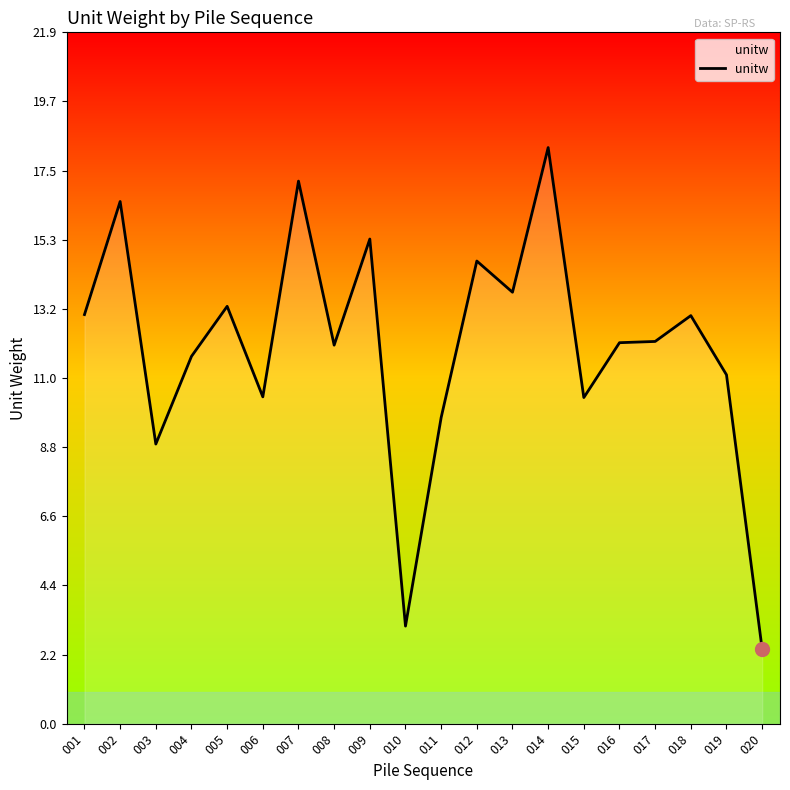

How many categories are shown in the chart?

20